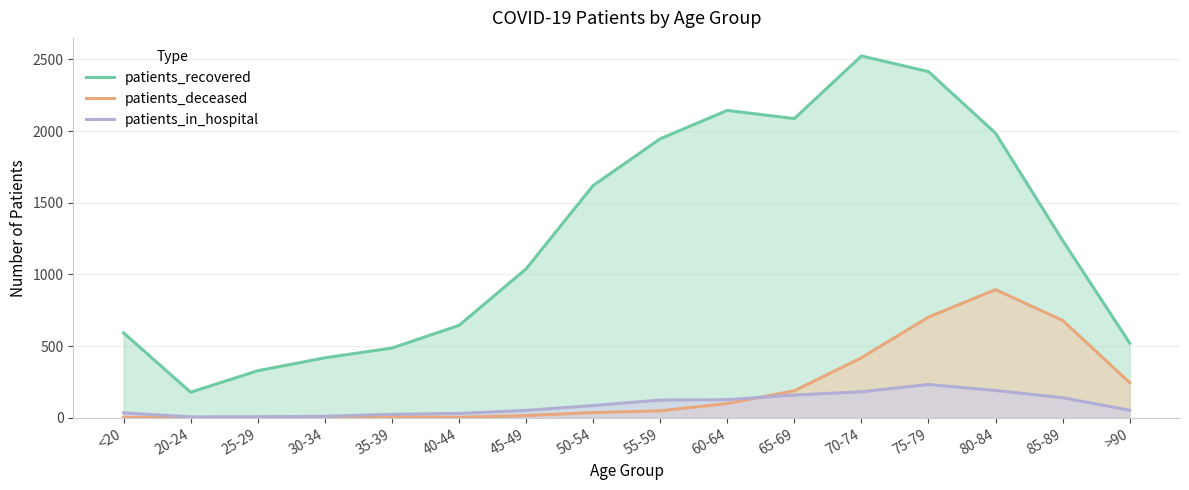

Rank the series by their maximum value, from lowest to highest.

patients_in_hospital, patients_deceased, patients_recovered